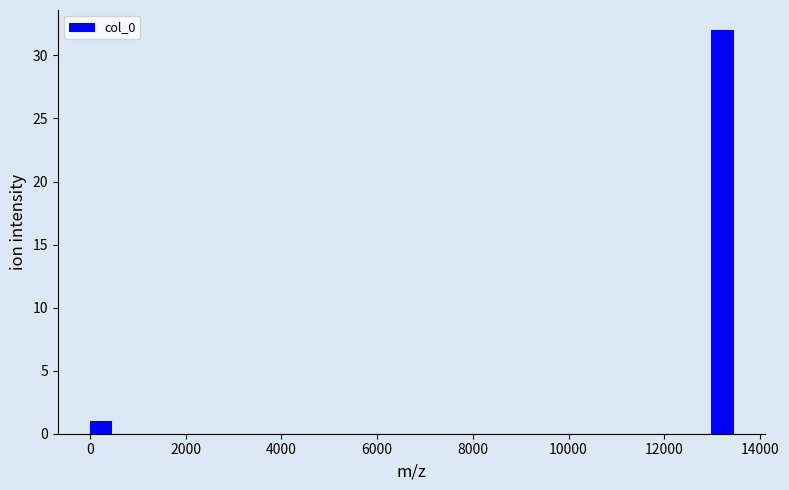

Around what value on the x-axis is the tallest bar? Give the approximate position of its centre, as read against the axis.

13200